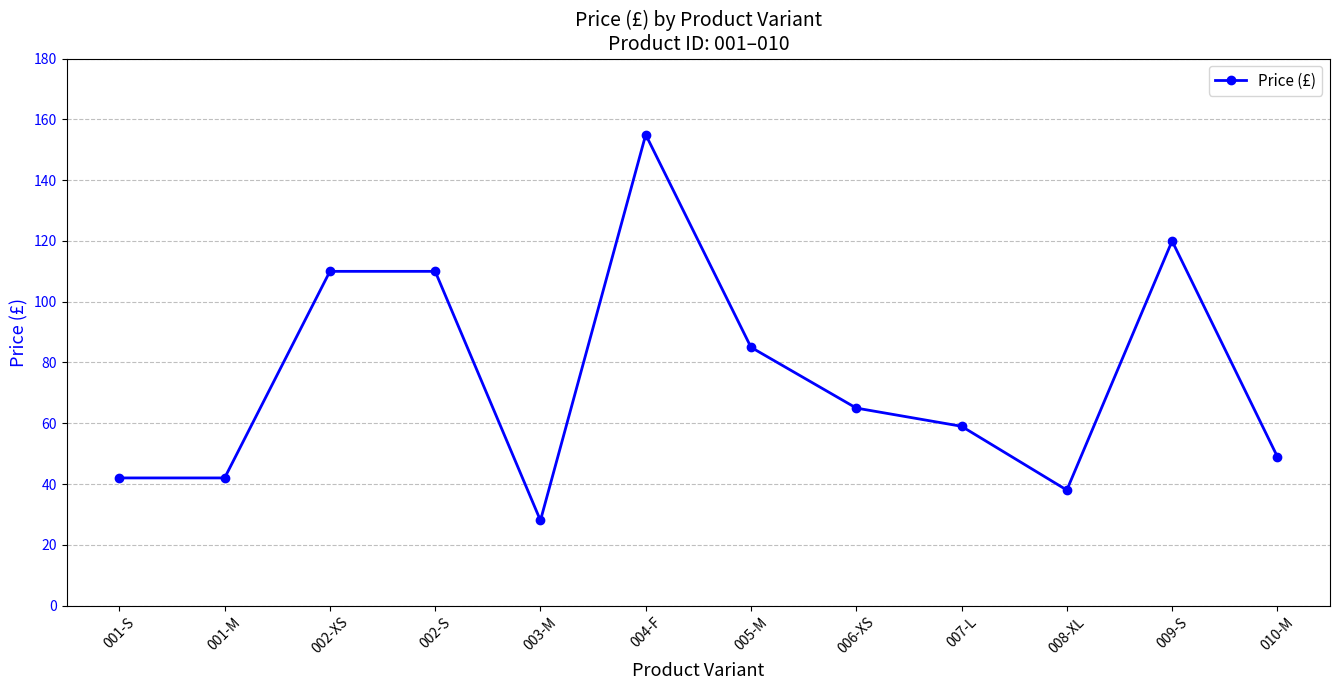

What is the maximum value shown in the chart?

155